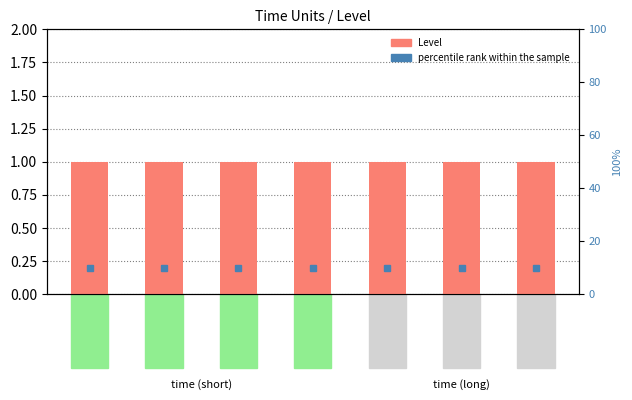

What is the average value of the Level series?

1